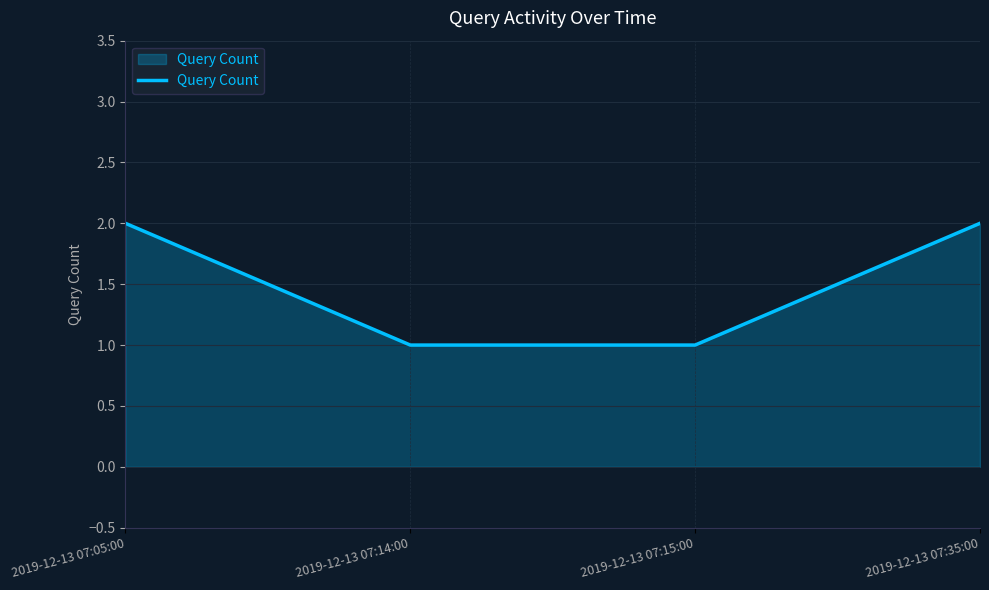

Reading left to right, extract all data points from this chart.

2	1	1	2